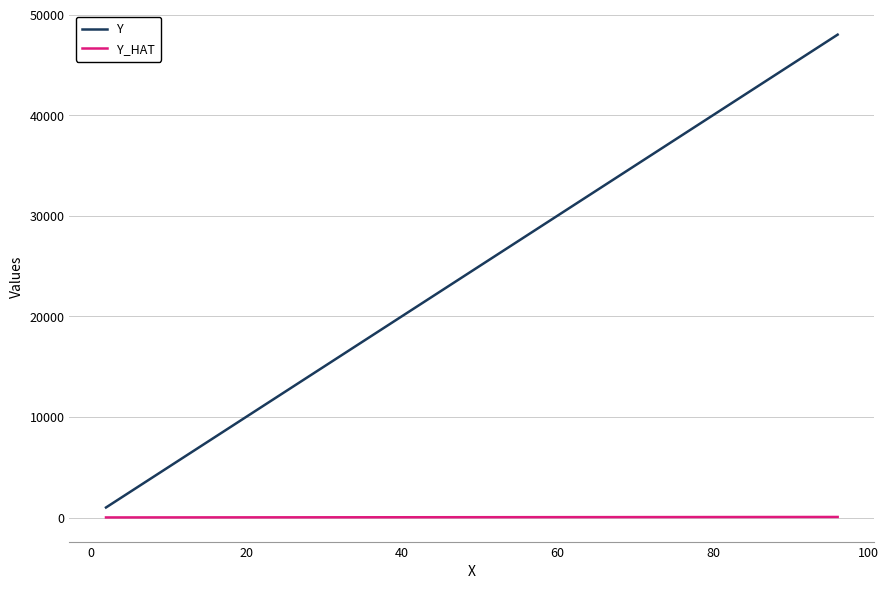

The Y_HAT series shows 17.2 at 11. True or false?

False